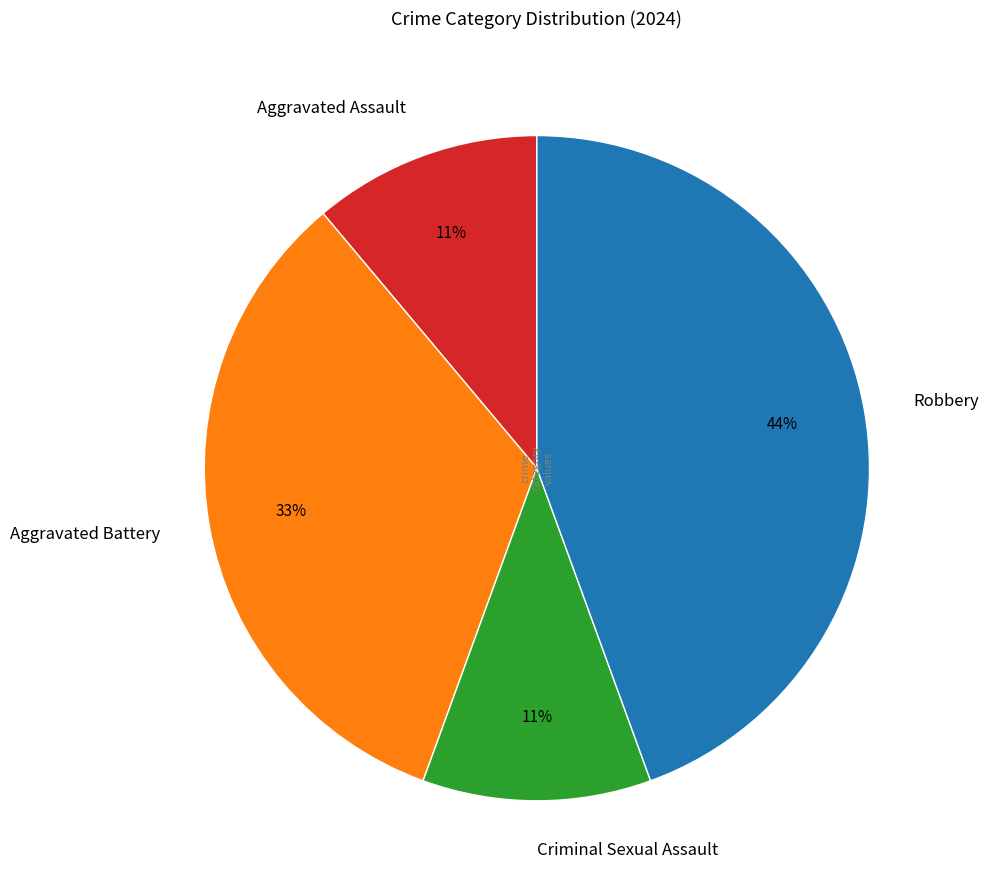

What is the ratio of the value at Aggravated Assault to the value at Aggravated Battery?

0.3